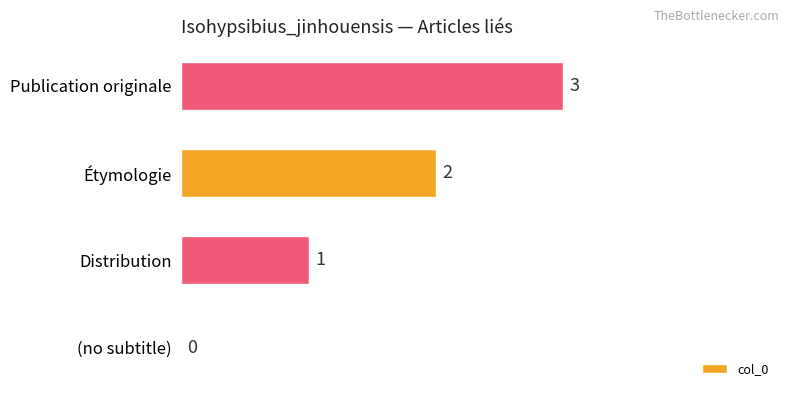

Is it true that the value at Étymologie is 2?

True